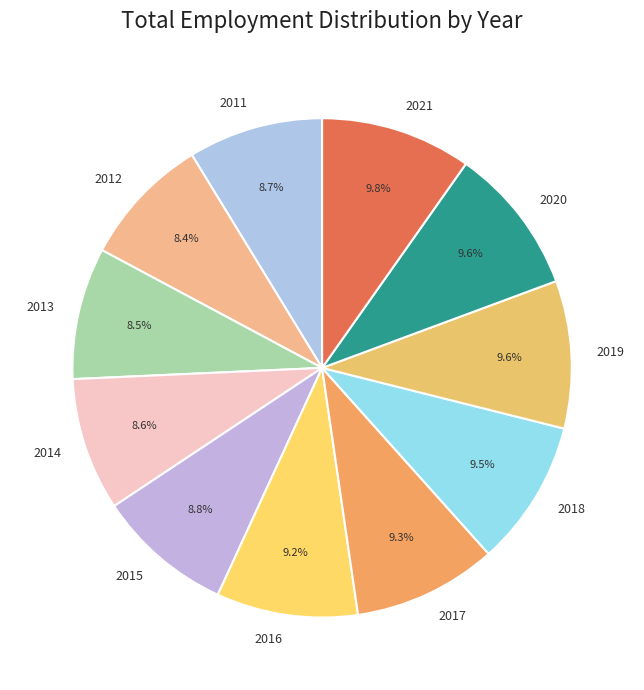

What is the ratio of the value at 2011 to the value at 2013?

1.0